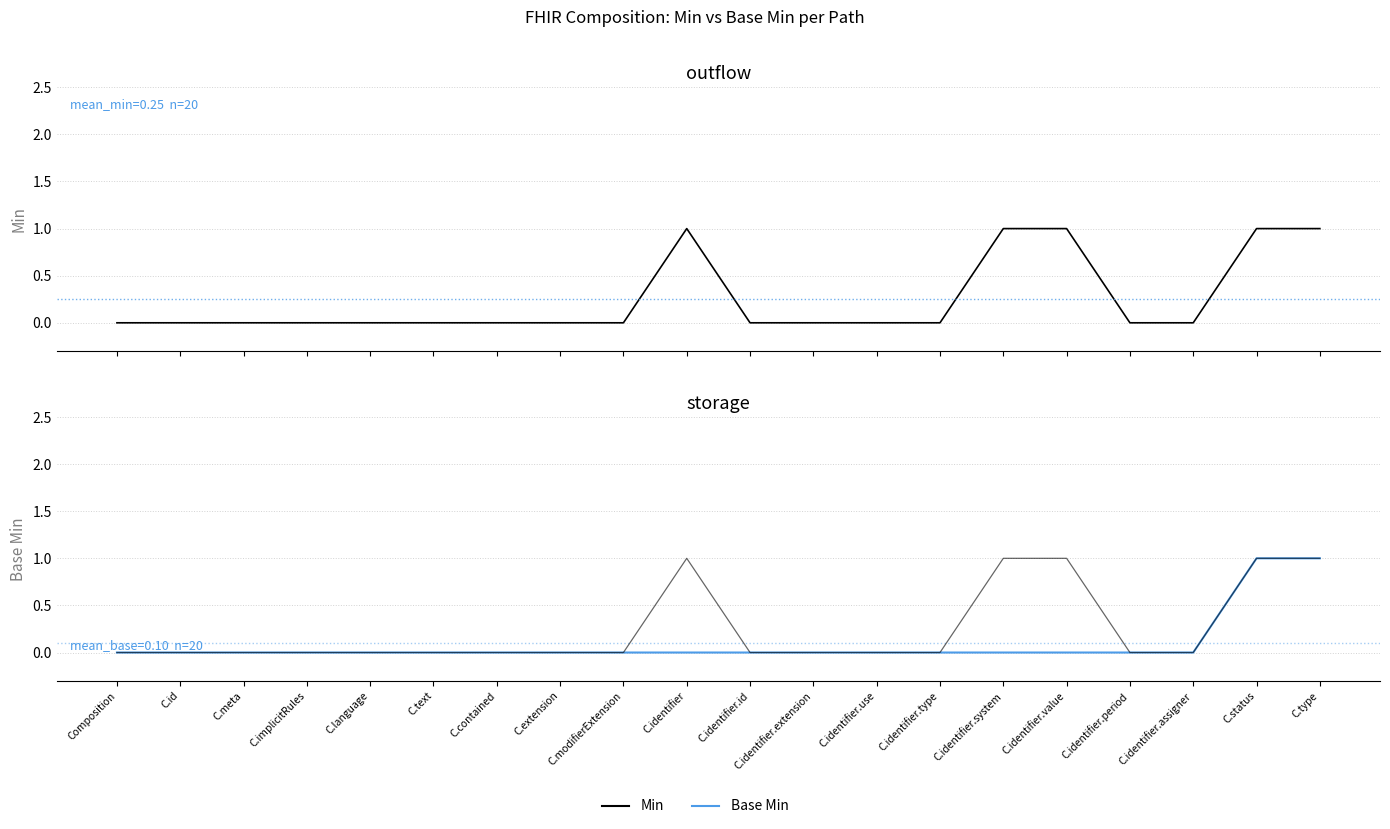

Is the value of Min at C.identifier.system greater than the value of Base Min at C.id?

Yes